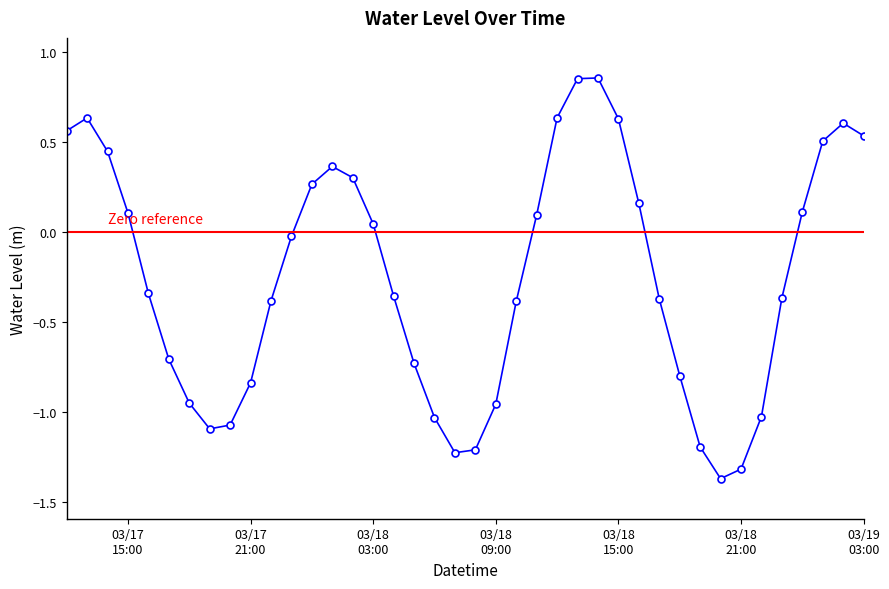

How many lines are shown in the chart?

1